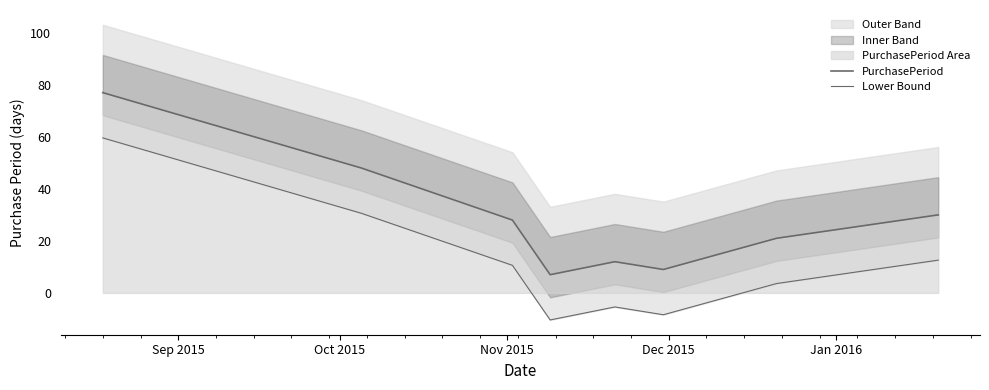

How many interior local peaks does the PurchasePeriod series have?

1